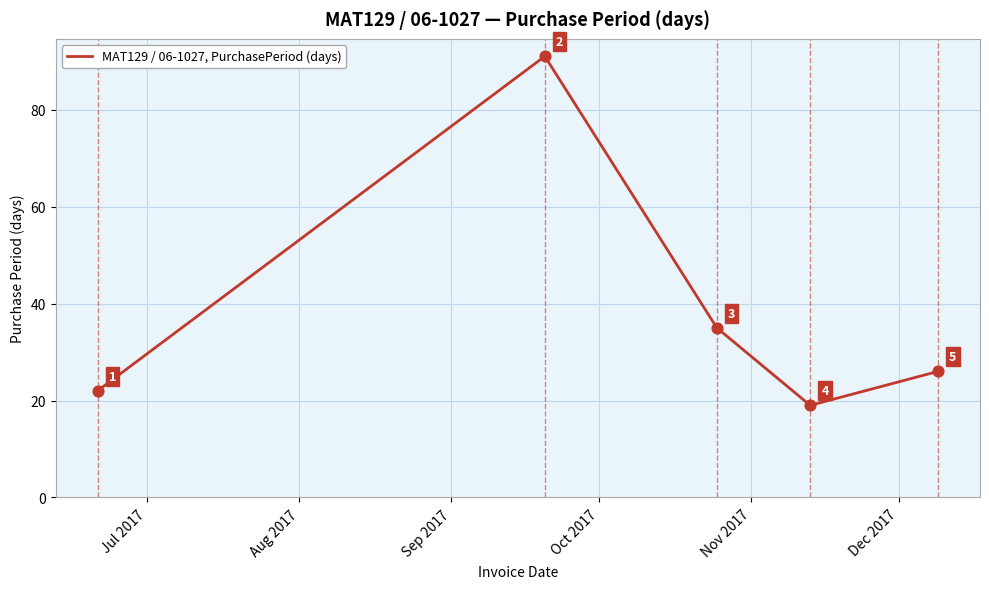

What is the greatest value displayed?

91